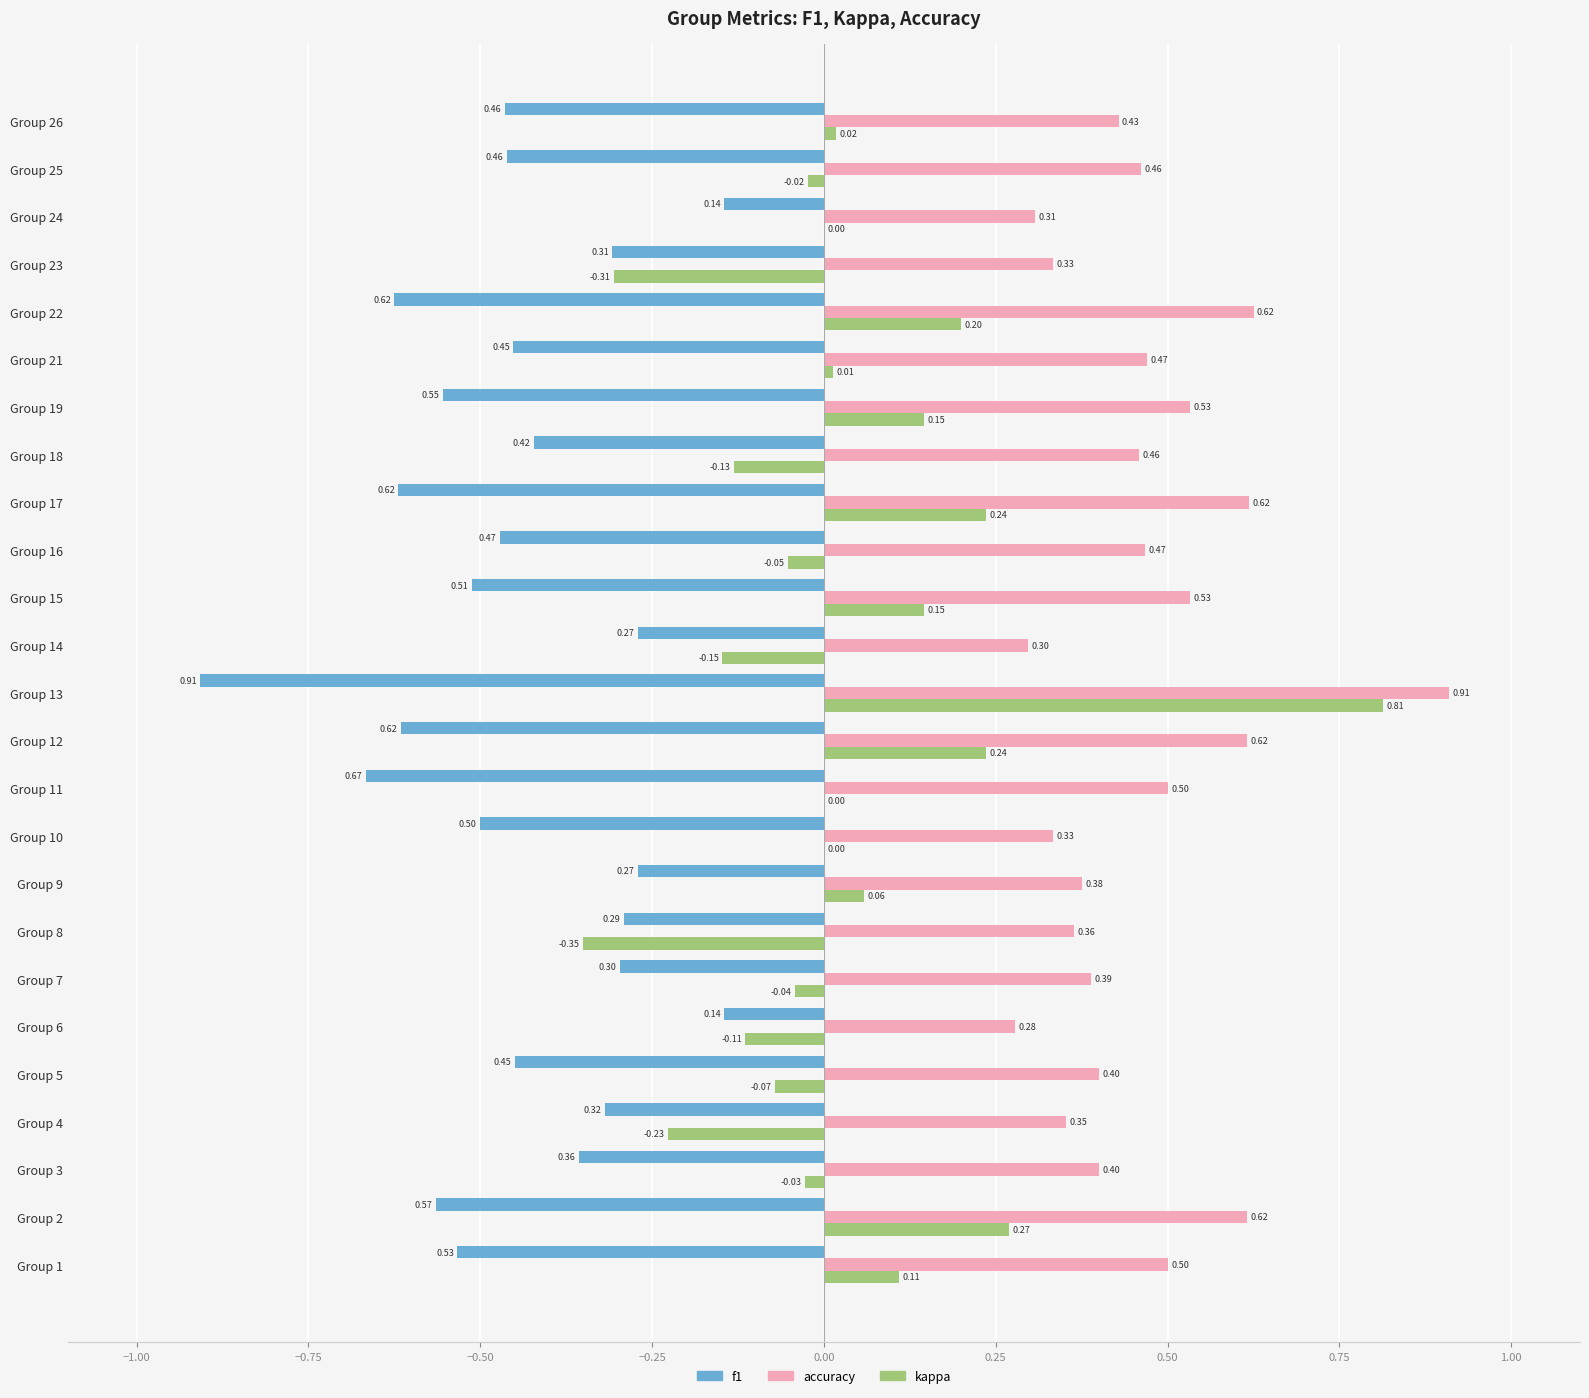

Between Group 7 and Group 22, which series saw the biggest shift?

f1